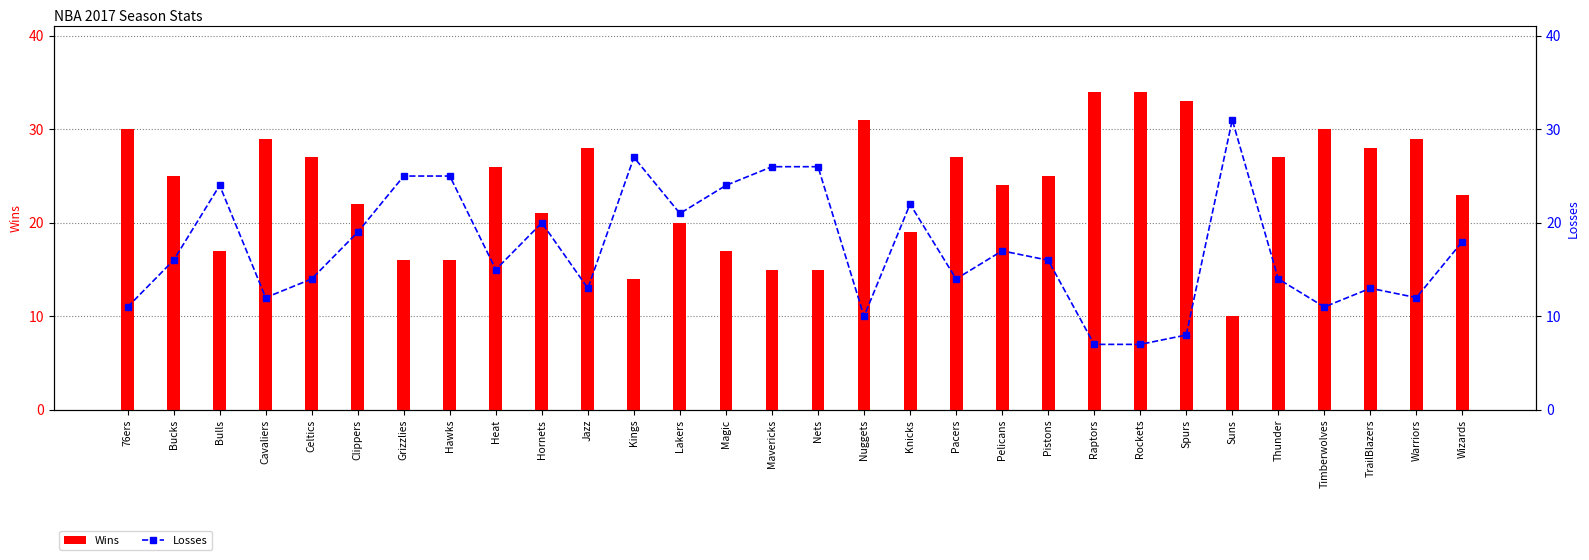

Reading left to right, what are all the values shown in this chart?

Wins: 30	25	17	29	27	22	16	16	26	21	28	14	20	17	15	15	31	19	27	24	25	34	34	33	10	27	30	28	29	23
Losses: 11	16	24	12	14	19	25	25	15	20	13	27	21	24	26	26	10	22	14	17	16	7	7	8	31	14	11	13	12	18